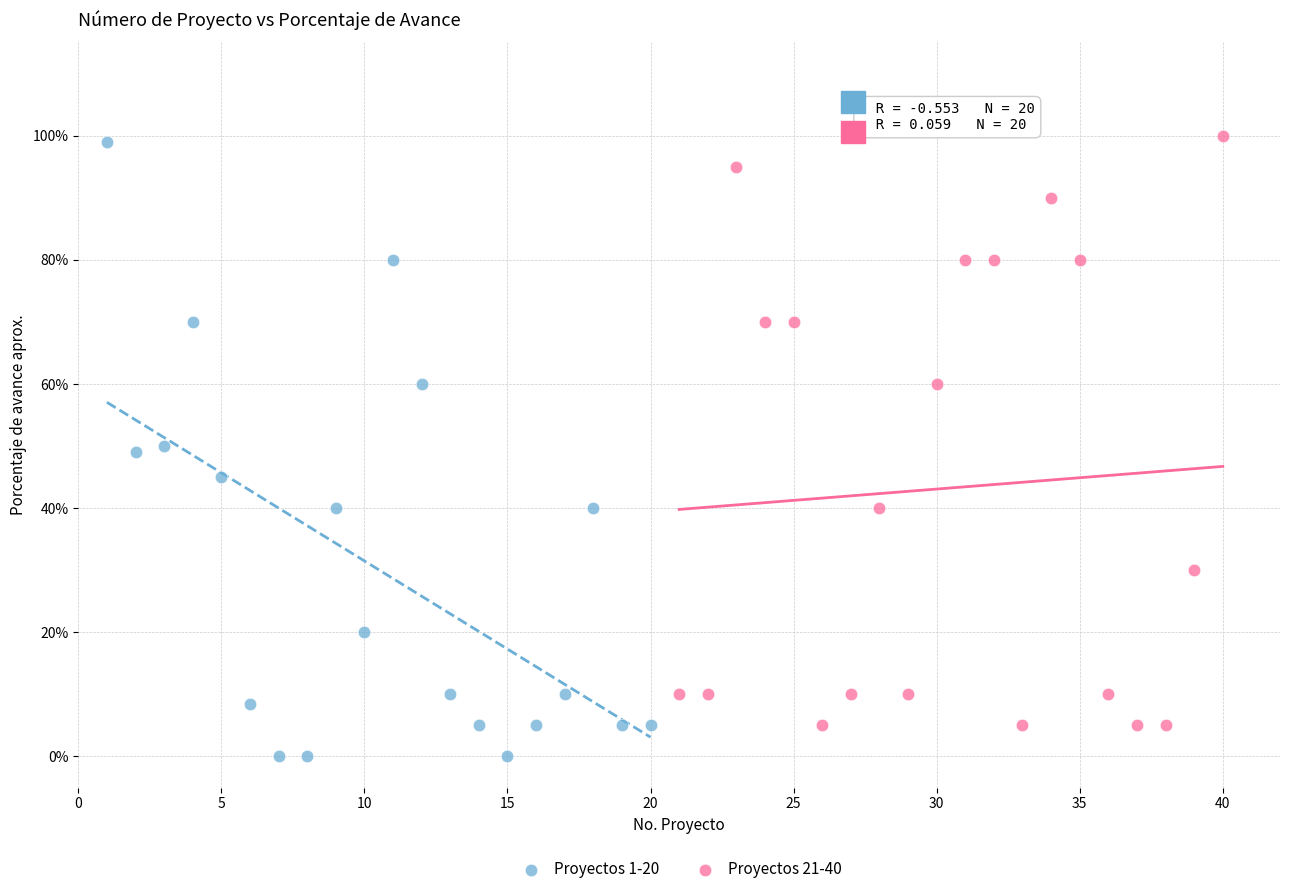

What are all the series names shown in the legend?

Proyectos 1-20, Proyectos 21-40